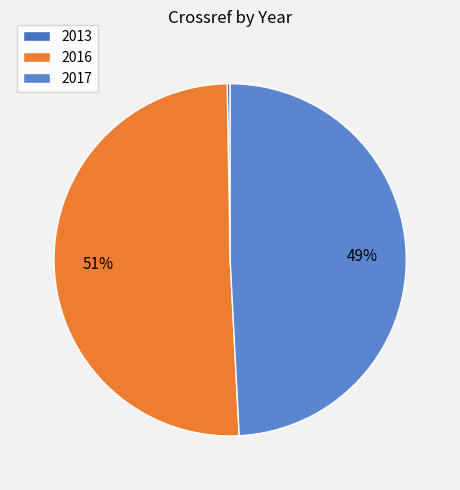

To the nearest percent, what portion does 2017 represent?

49%